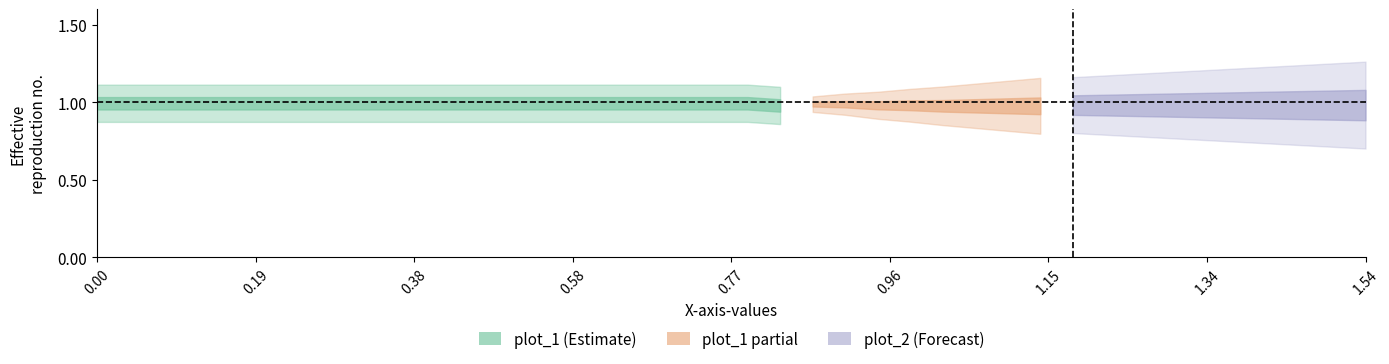

What is the sum of all plot_1 values?

39.3